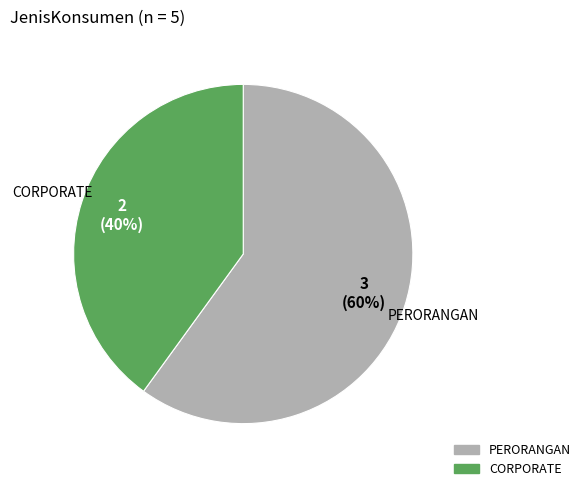

Which has a higher value, PERORANGAN or CORPORATE?

PERORANGAN